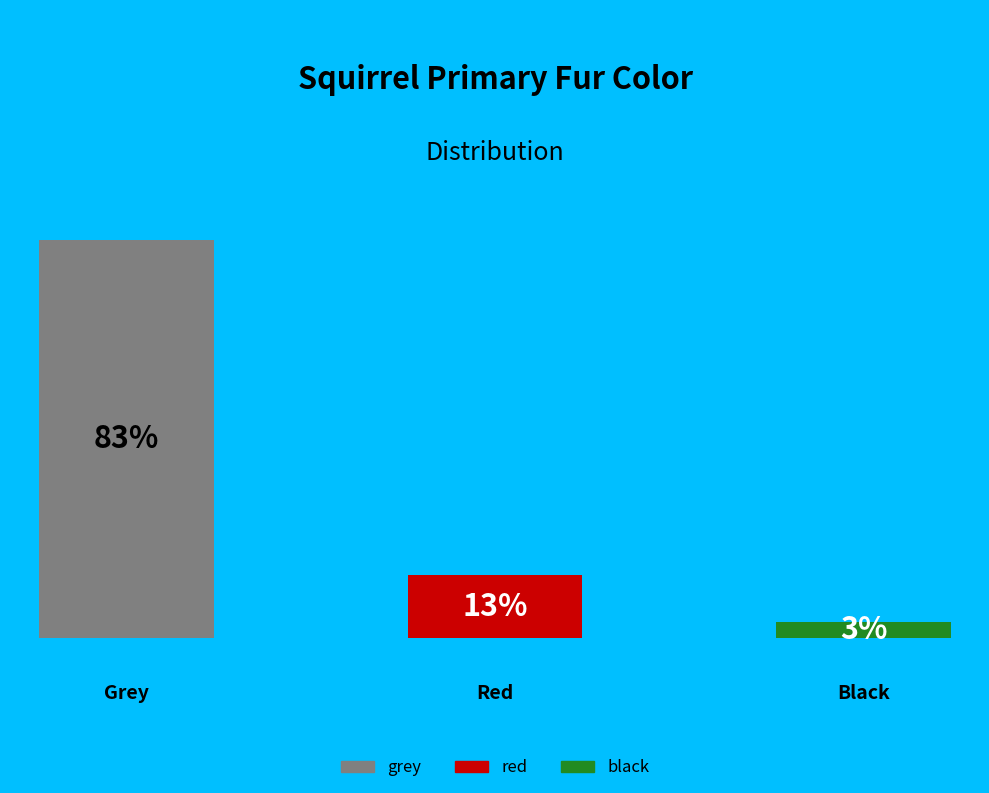

What is the ratio of the value at red to the value at black?

3.8